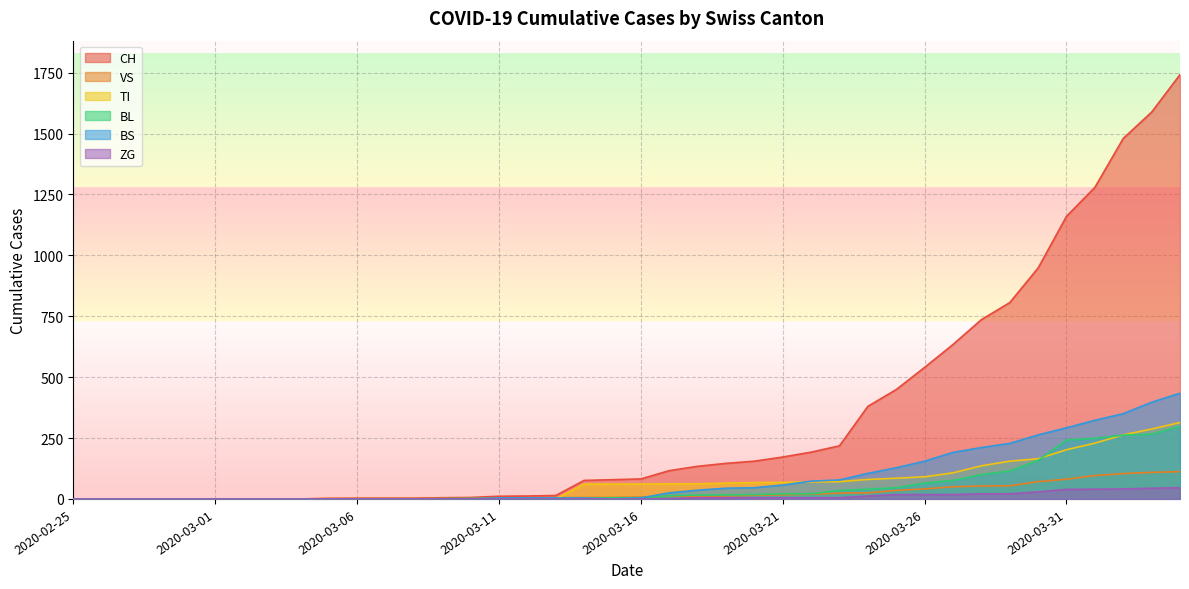

What is the average value of the CH series?

329